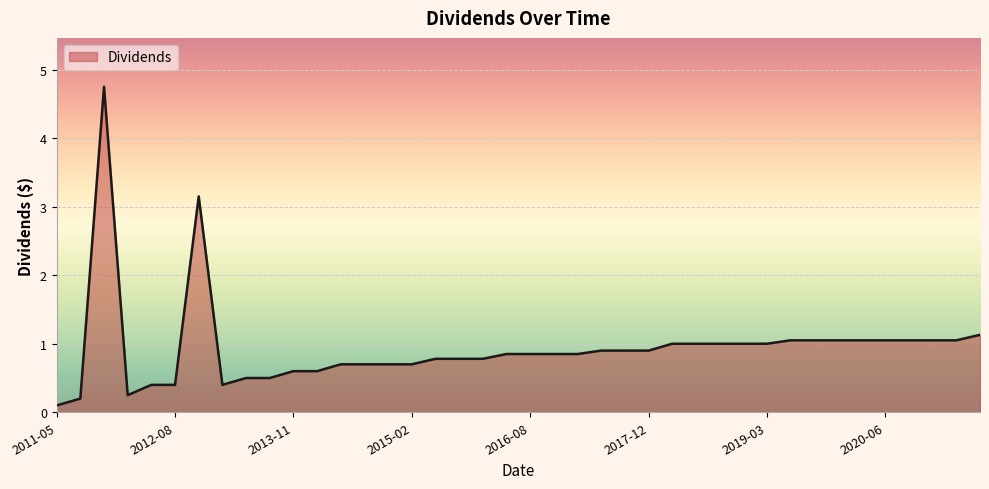

What is the maximum value shown in the chart?

4.8